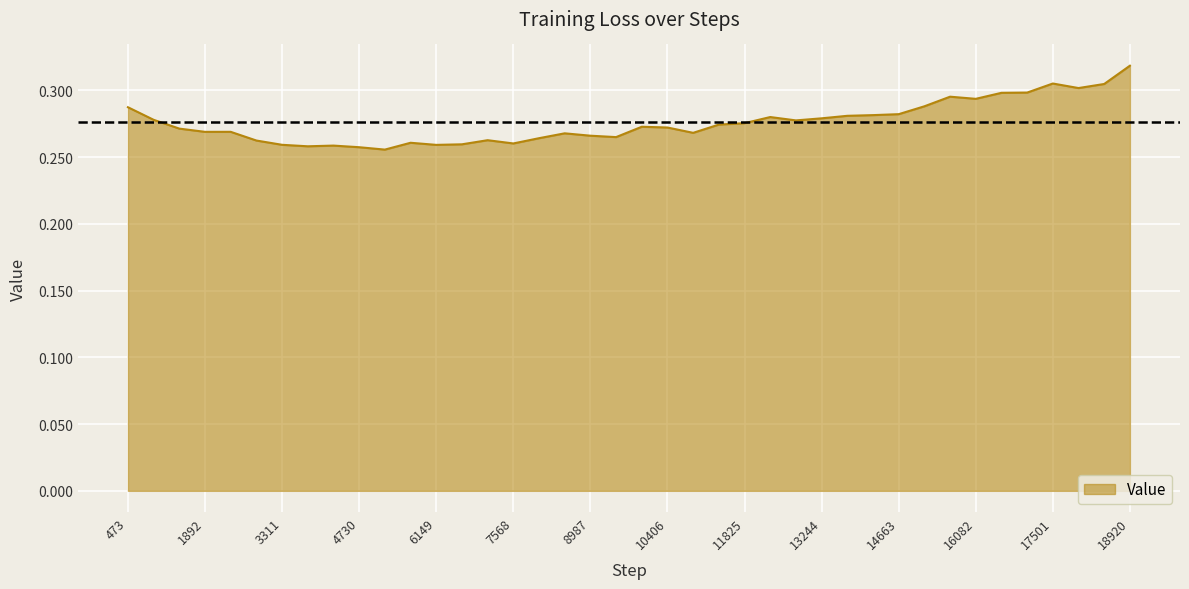

What is the average value?

0.3